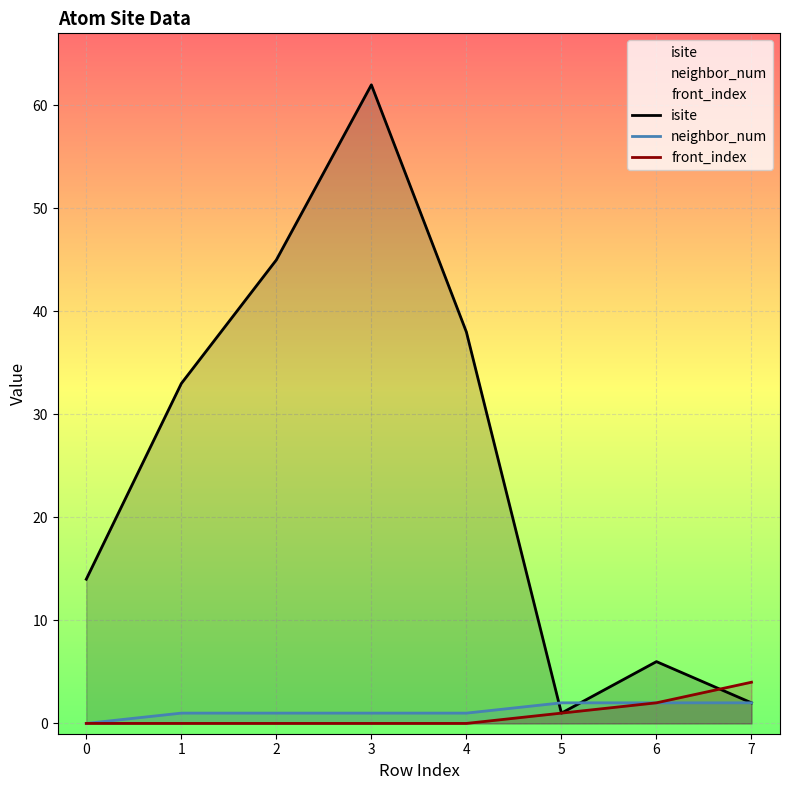

What is the maximum value for front_index?

4